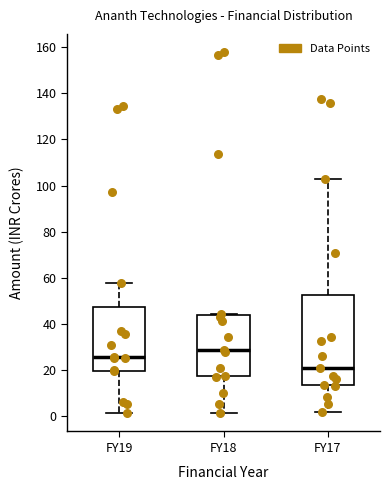

Reading left to right, transcribe this box plot: for each box, give where its median line is, the range the box spans, and where its two whiskers end, as read against the y-axis. The values are not printed on the chart, so give them approximately, as read against the axis.

FY19: median 26, box 20 to 48, whiskers 2 to 58
FY18: median 28, box 18 to 44, whiskers 2 to 44 (just above the box's upper edge)
FY17: median 20, box 14 to 52, whiskers 2 to 104